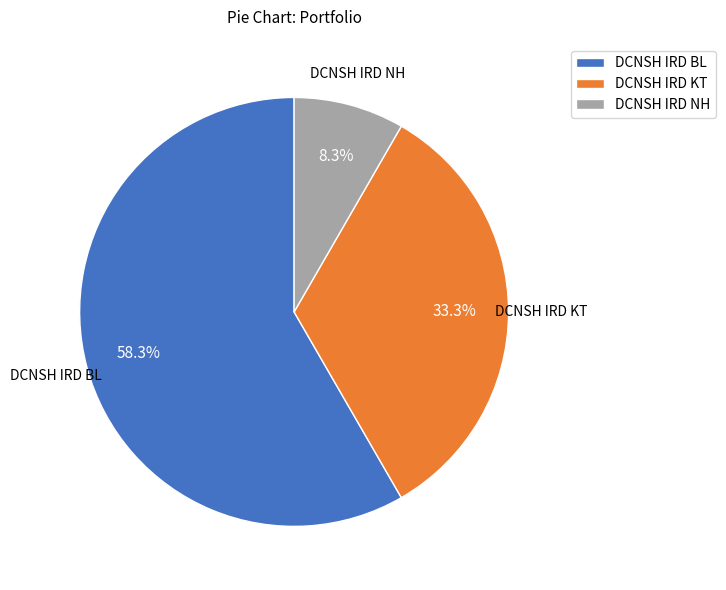

Is there a majority slice in this chart?

Yes